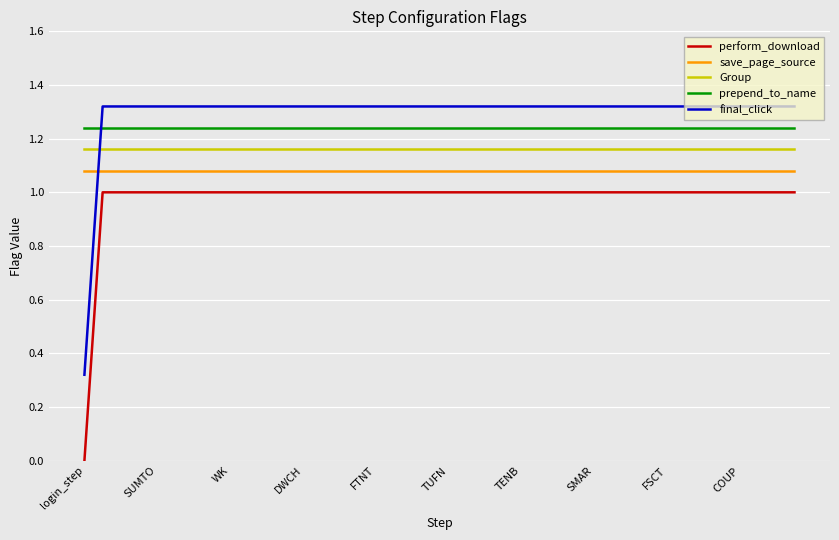

How many times do save_page_source and final_click cross each other?

1